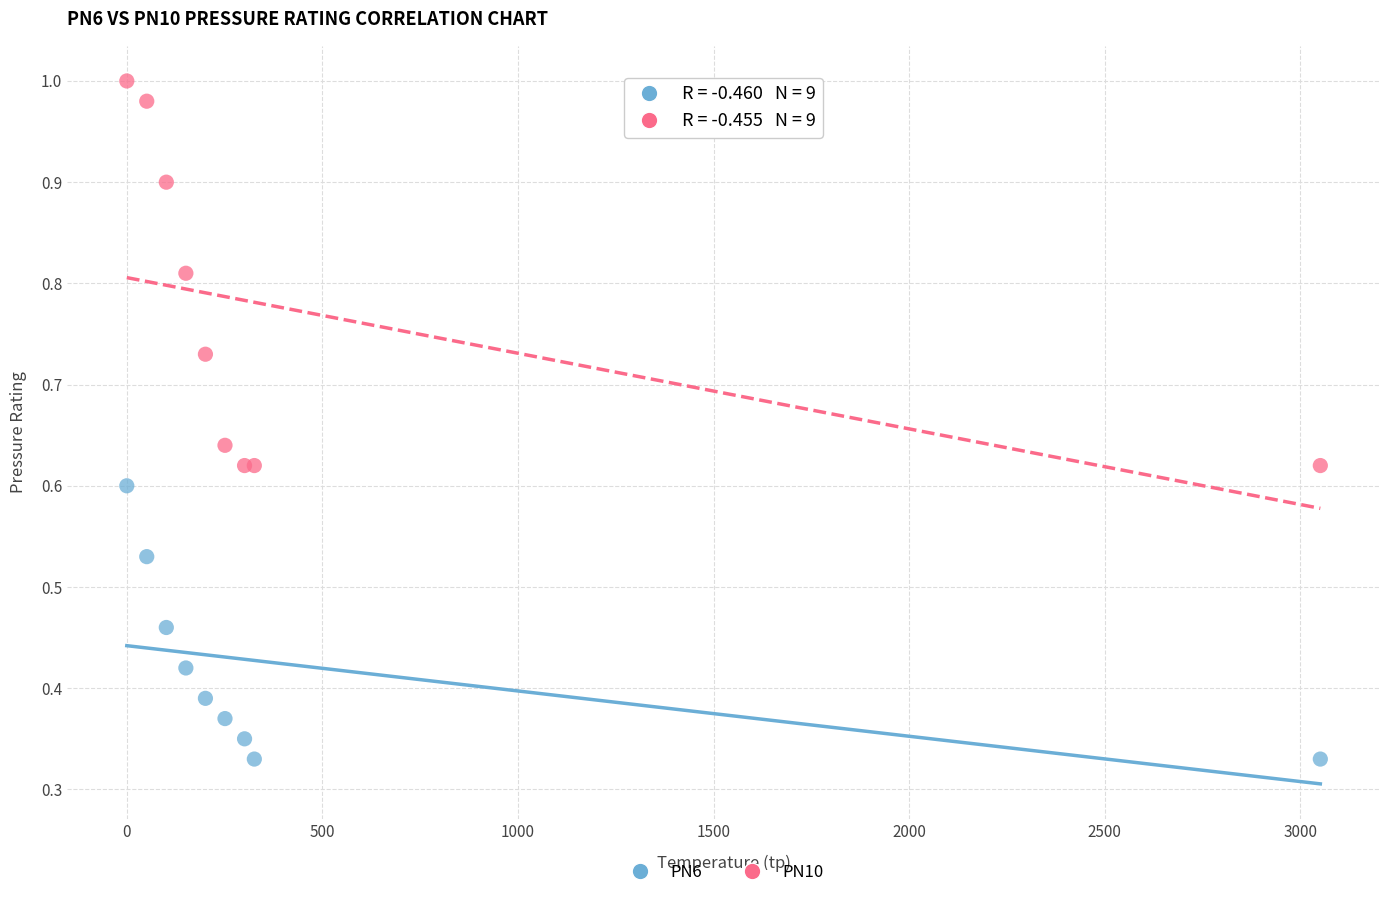

Which series reaches the maximum Y coordinate?

PN10